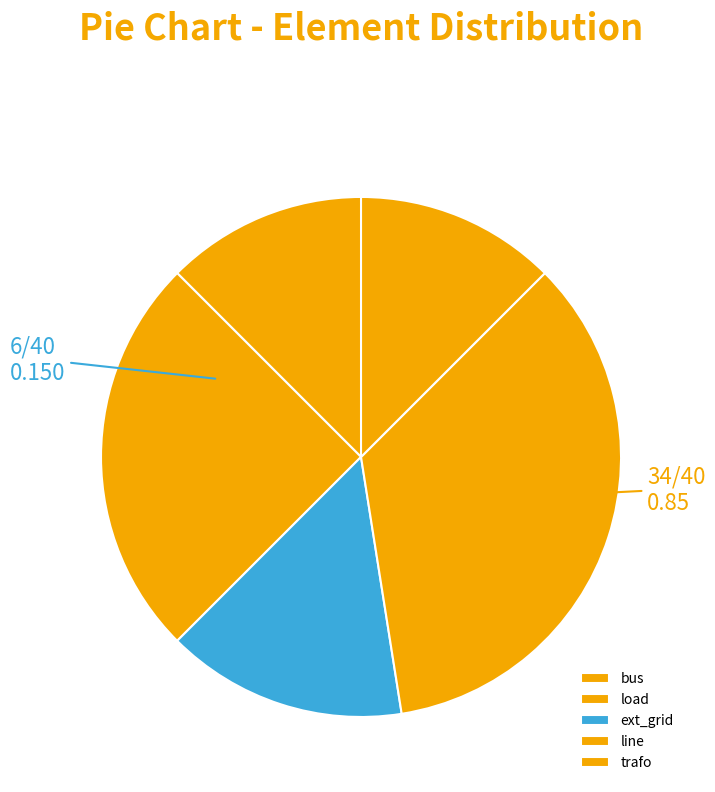

Is there any slice that represents more than half of the pie?

No